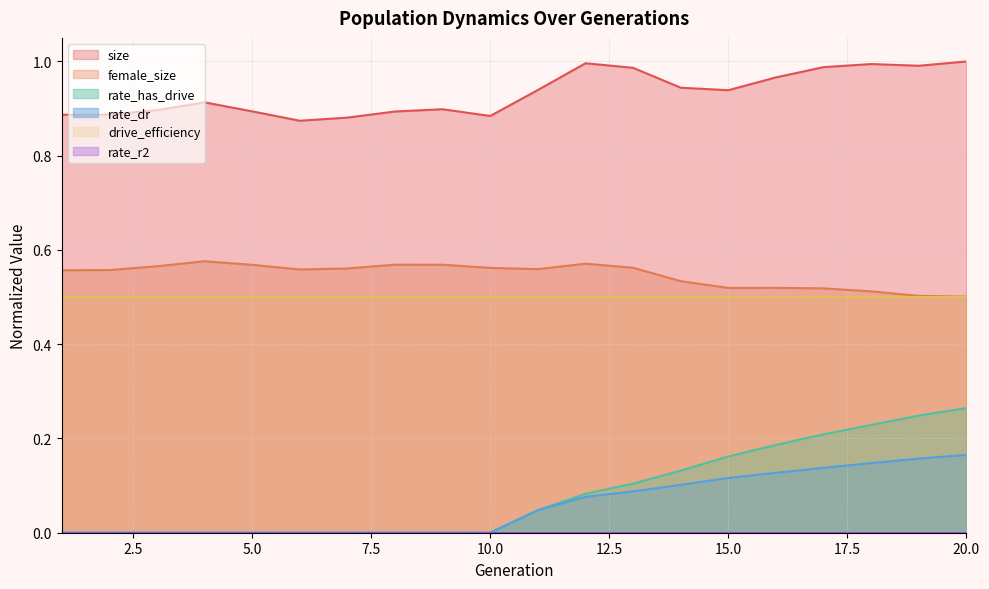

True or false: rate_has_drive and size cross at least once.

False